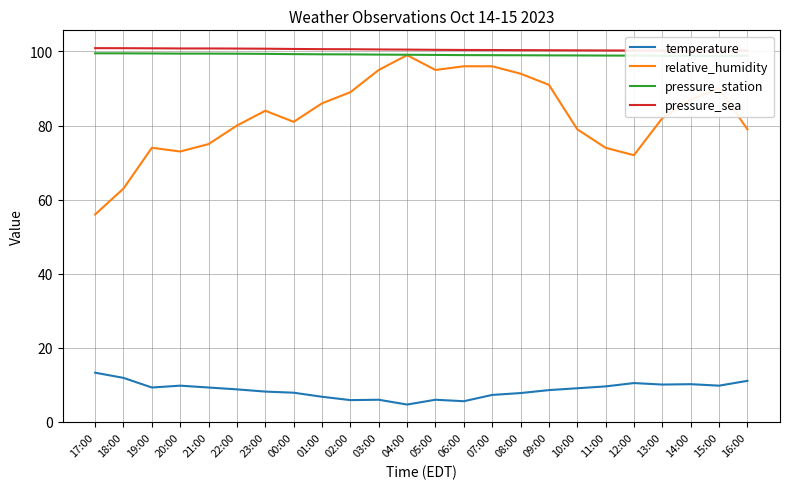

List the labels in order of temperature value, largest first.

17:00, 18:00, 16:00, 12:00, 14:00, 13:00, 20:00, 15:00, 11:00, 19:00, 21:00, 10:00, 22:00, 09:00, 23:00, 00:00, 08:00, 07:00, 01:00, 03:00, 05:00, 02:00, 06:00, 04:00